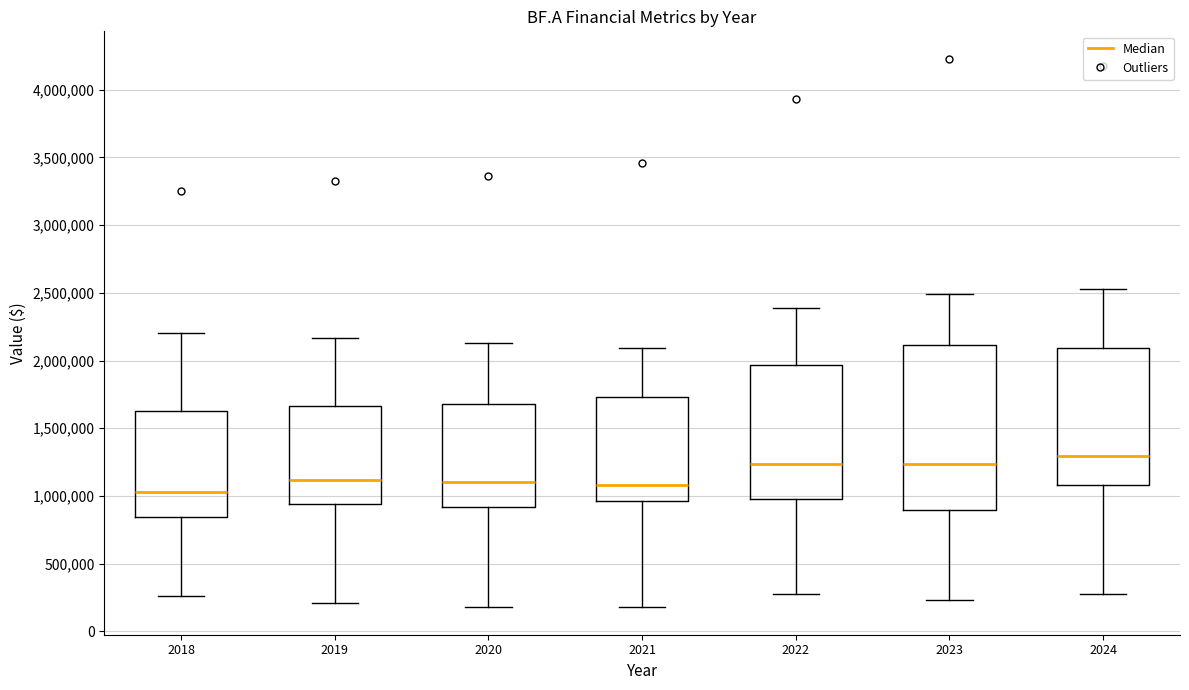

Comparing the boxes themselves (not the whiskers), which one is the tallest?

2023